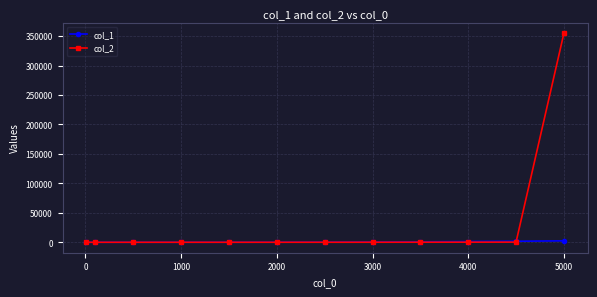

What is the greatest value displayed?

354793.0